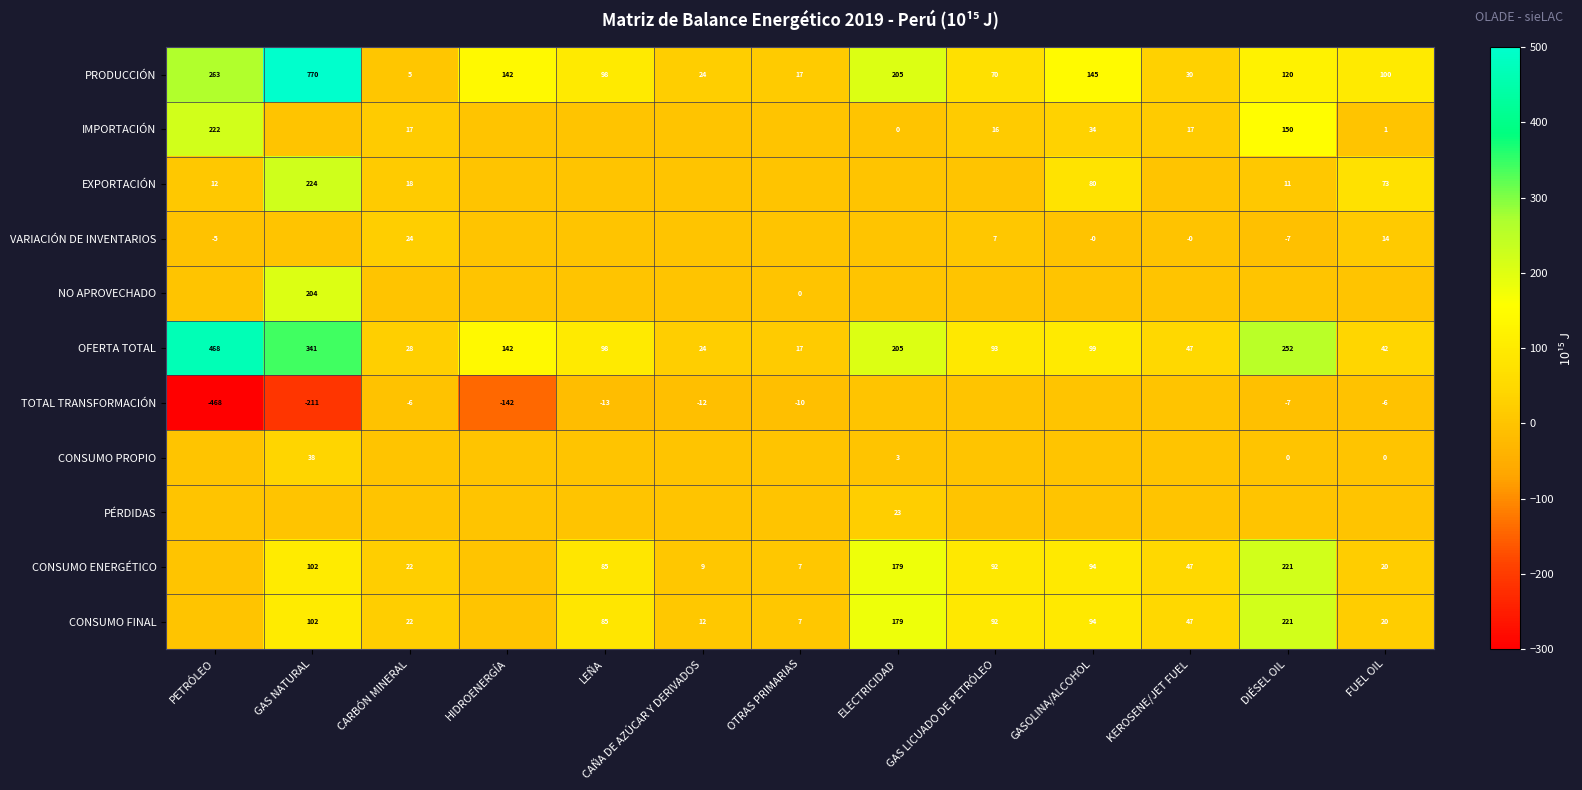

What is the sum of the OFERTA TOTAL values at CARBÓN MINERAL and GASOLINA/ALCOHOL?

127